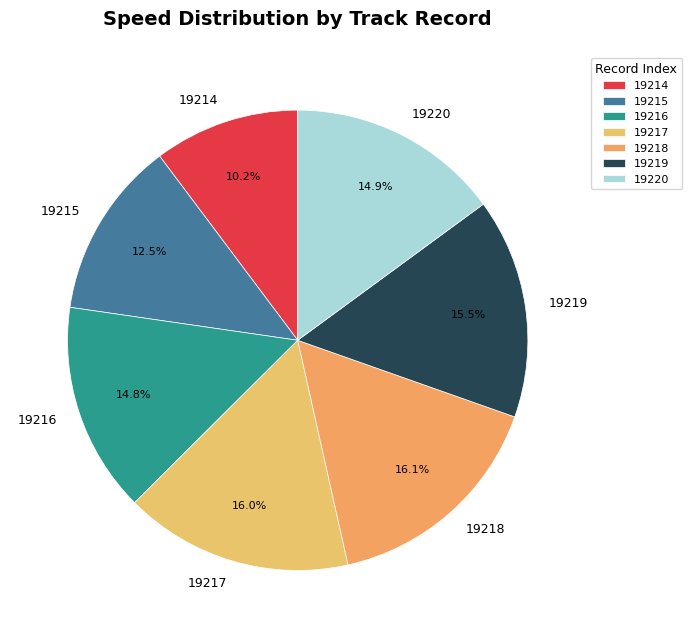

Is there any slice that represents more than half of the pie?

No